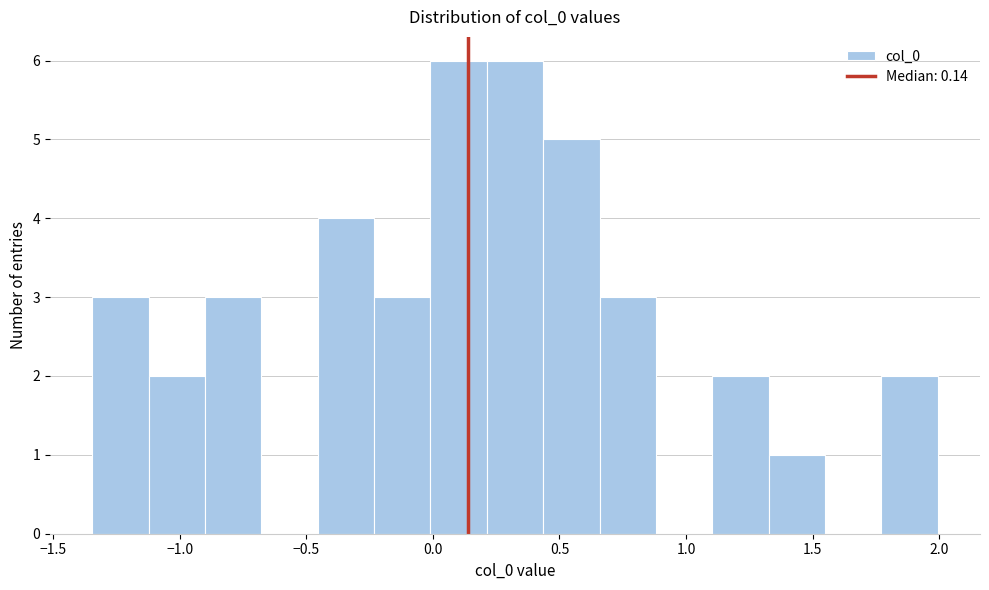

Reading left to right, transcribe this chart: for each bar, give the range it covers on the x-axis and its height. Neither the bar edges nor the heights are printed on the chart, so give them approximately, as read against the axes.

-1.35 to -1.10: 3
-1.10 to -0.90: 2
-0.90 to -0.70: 3
-0.70 to -0.45: 0
-0.45 to -0.25: 4
-0.25 to 0.00: 3
0.00 to 0.20: 6
0.20 to 0.45: 6
0.45 to 0.65: 5
0.65 to 0.90: 3
0.90 to 1.10: 0
1.10 to 1.35: 2
1.35 to 1.55: 1
1.55 to 1.75: 0
1.75 to 2.00: 2